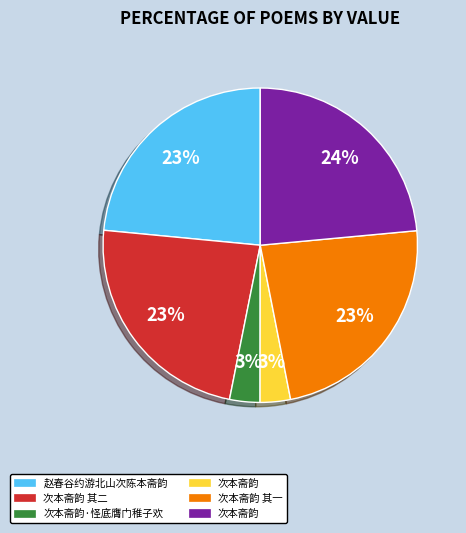

To the nearest percent, what is the average slice percentage?

17%